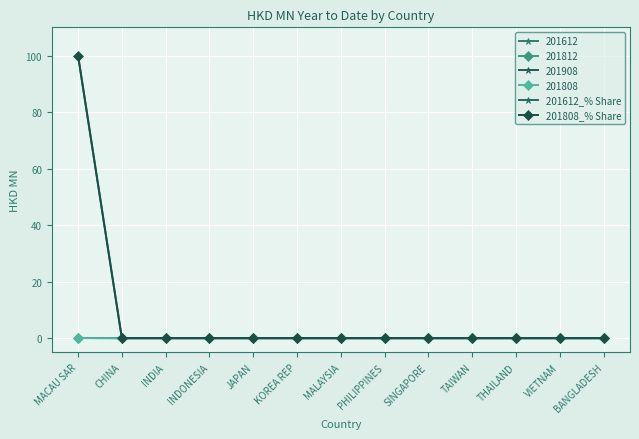

True or false: 201612_% Share and 201808_% Share cross at least once.

False